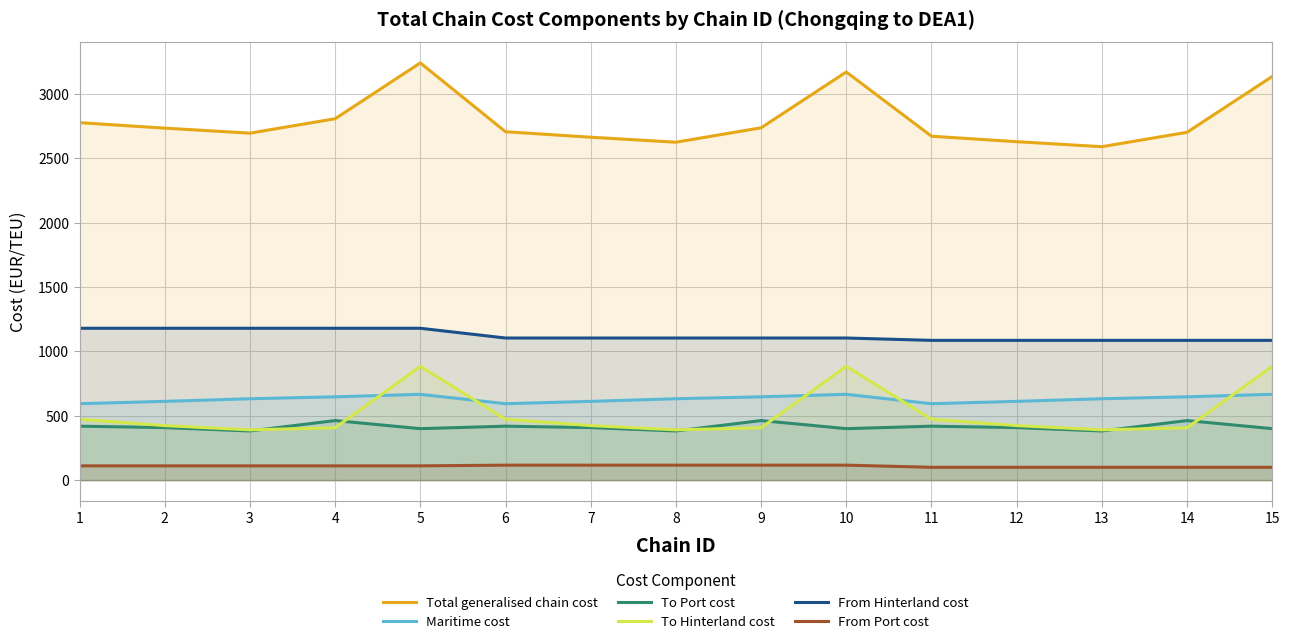

What is the difference between the maximum and minimum values in the Maritime cost series?

72.7